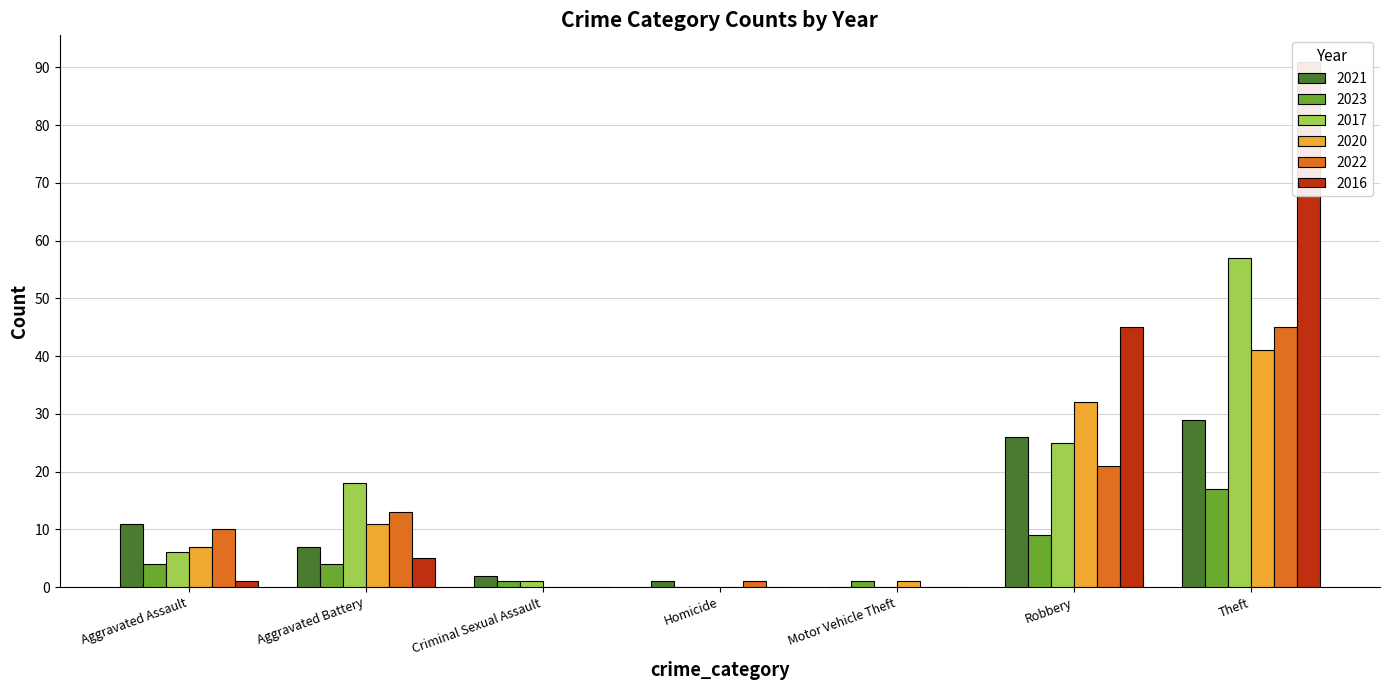

What is the difference between the highest and lowest values at Aggravated Assault?

10